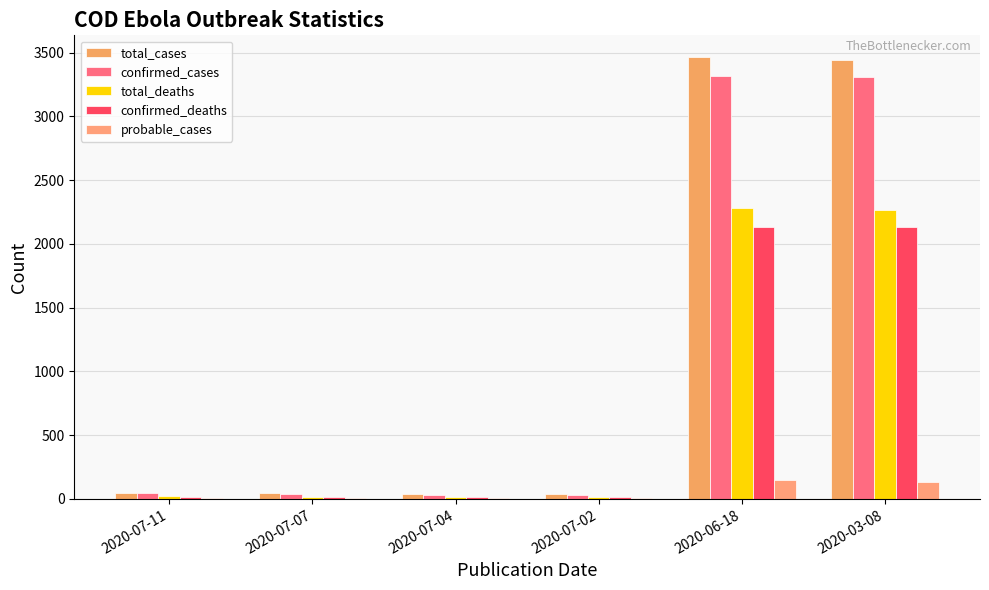

Rank the series by their maximum value, from lowest to highest.

probable_cases, confirmed_deaths, total_deaths, confirmed_cases, total_cases